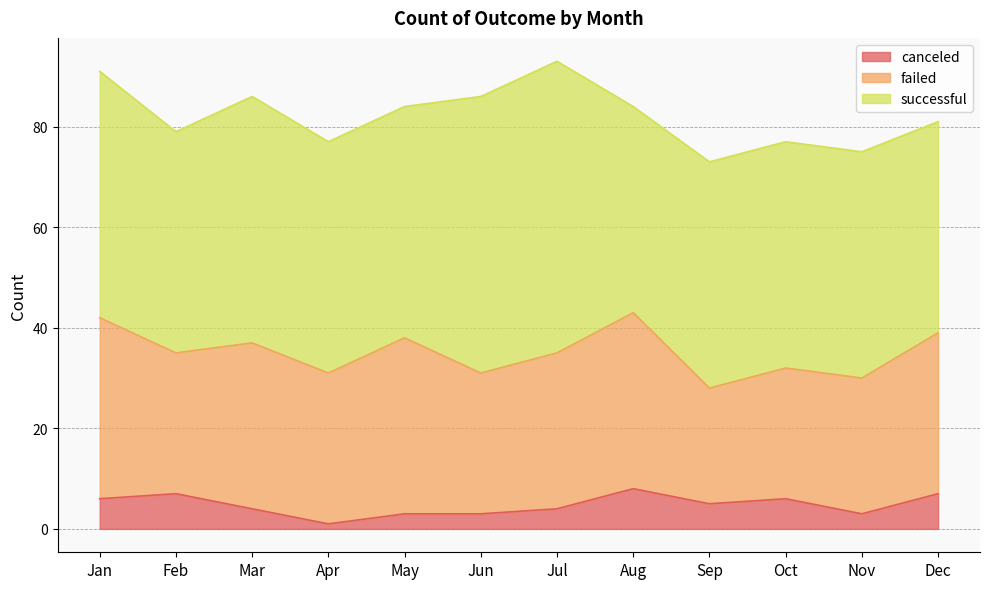

What is the sum of the canceled values at Mar and Jan?

10